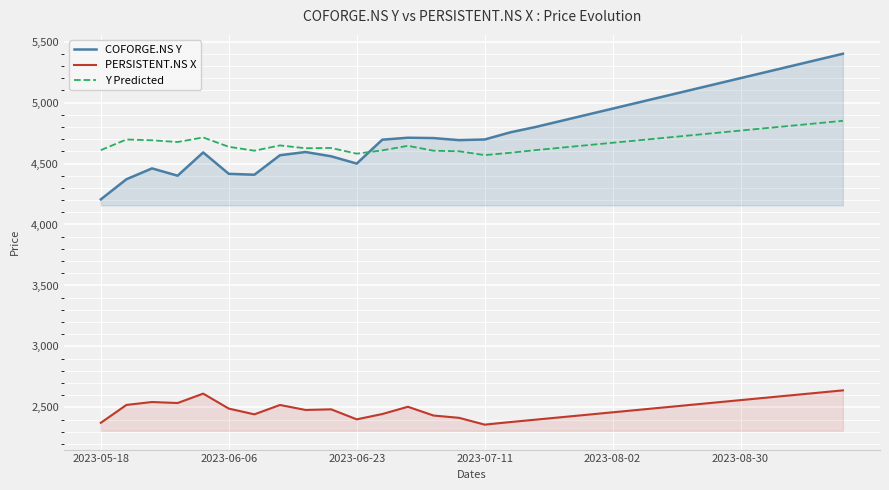

What is the sum of all COFORGE.NS Y values?

143631.8